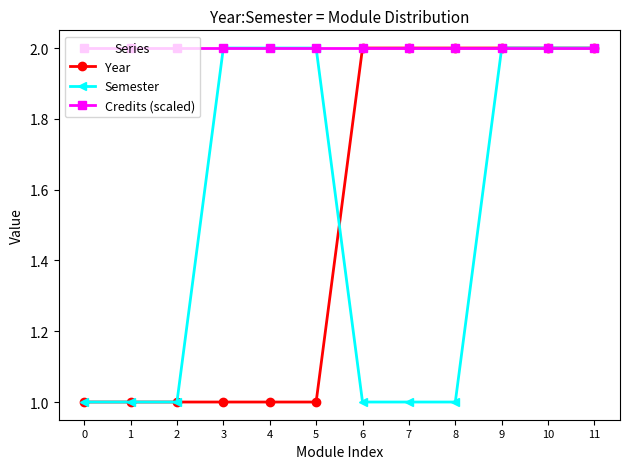

Does the chart have visible grid lines?

No